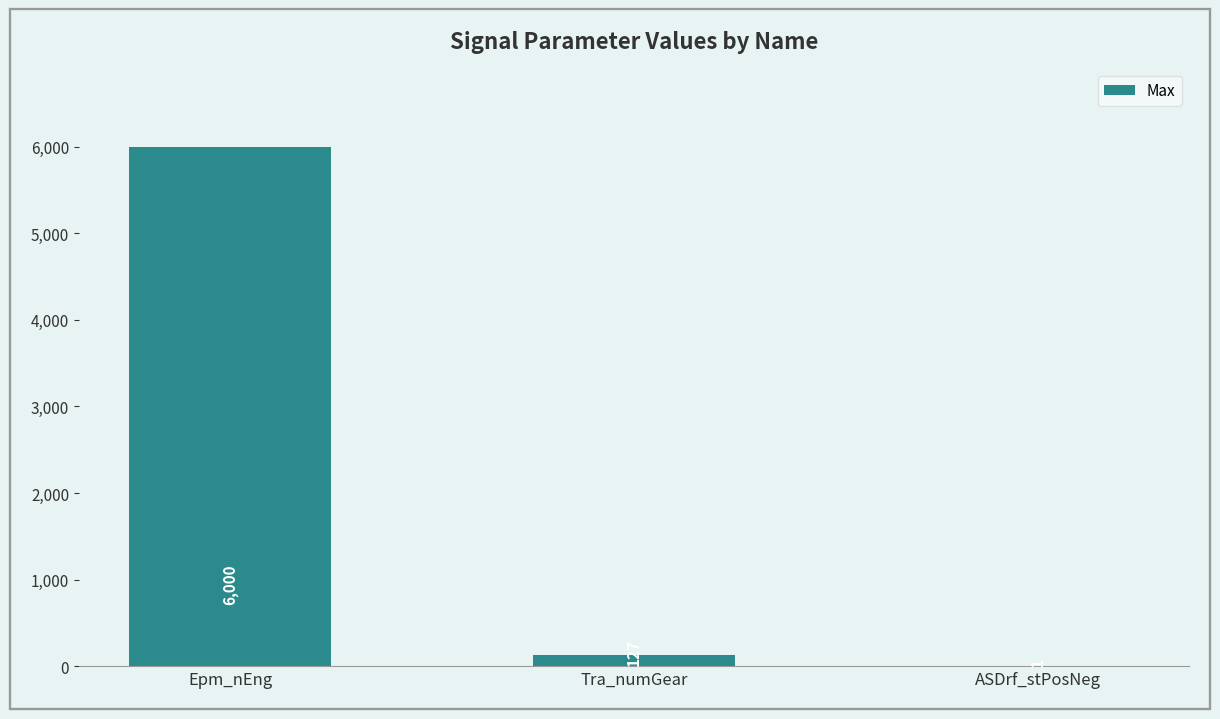

Reading left to right, what are all the values shown in this chart?

Epm_nEng=6000	Tra_numGear=127	ASDrf_stPosNeg=1